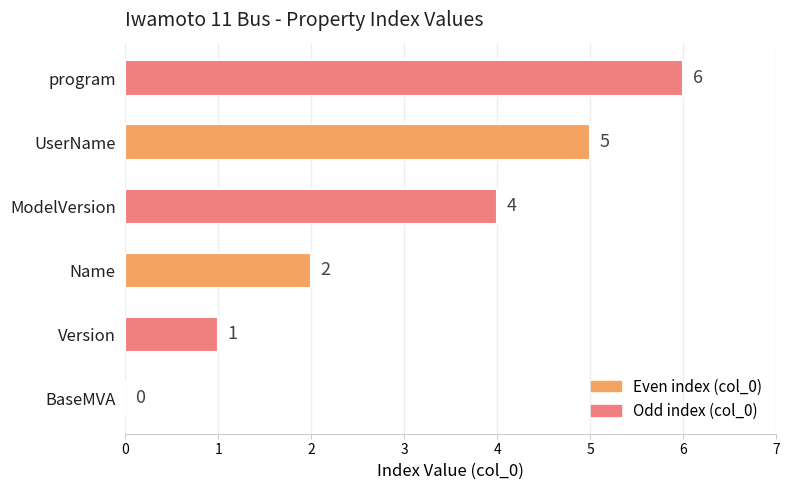

Reading top to bottom, extract all data points from this chart.

program=6	UserName=5	ModelVersion=4	Name=2	Version=1	BaseMVA=0